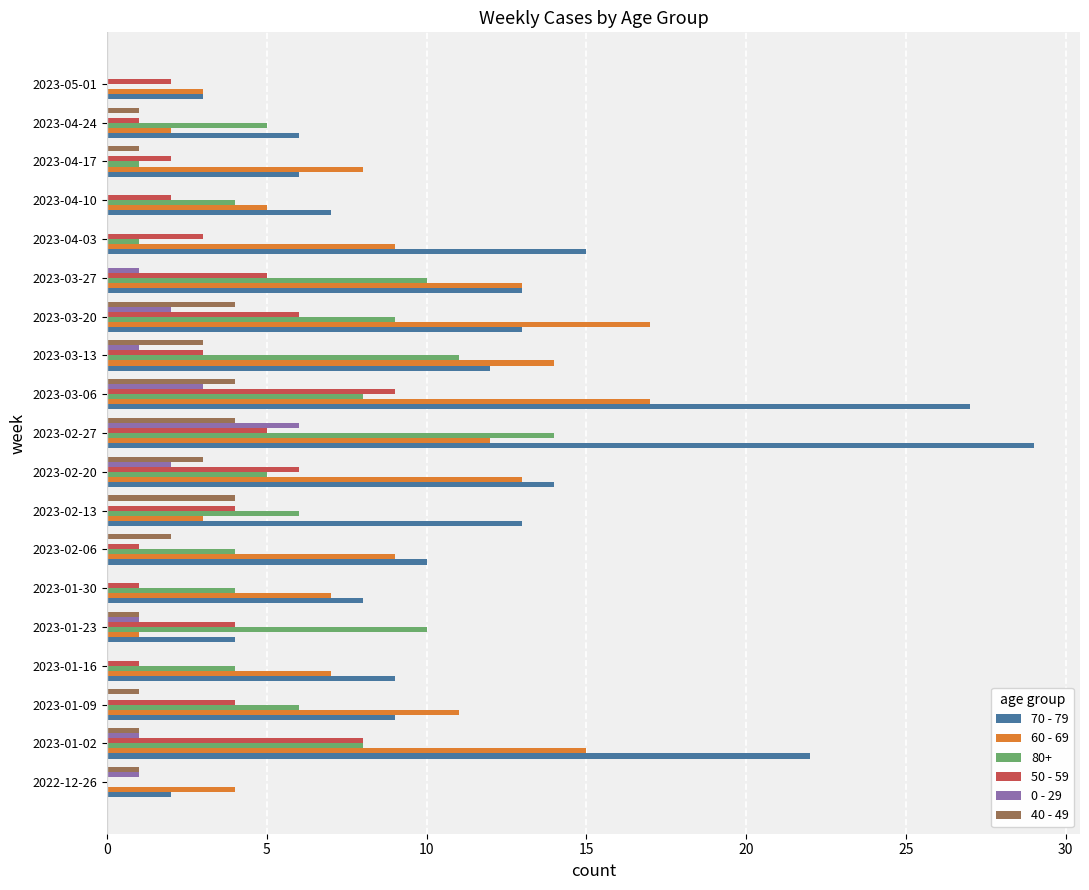

Which series changed the most between 2023-03-27 and 2023-04-10?

60 - 69